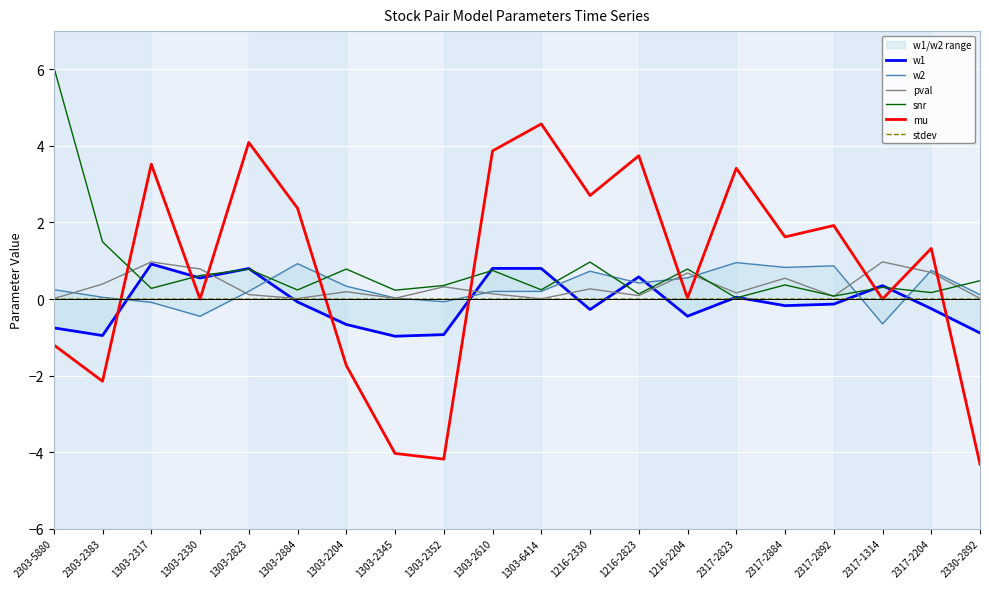

What is the total value across all series at 2317-2823?

4.6